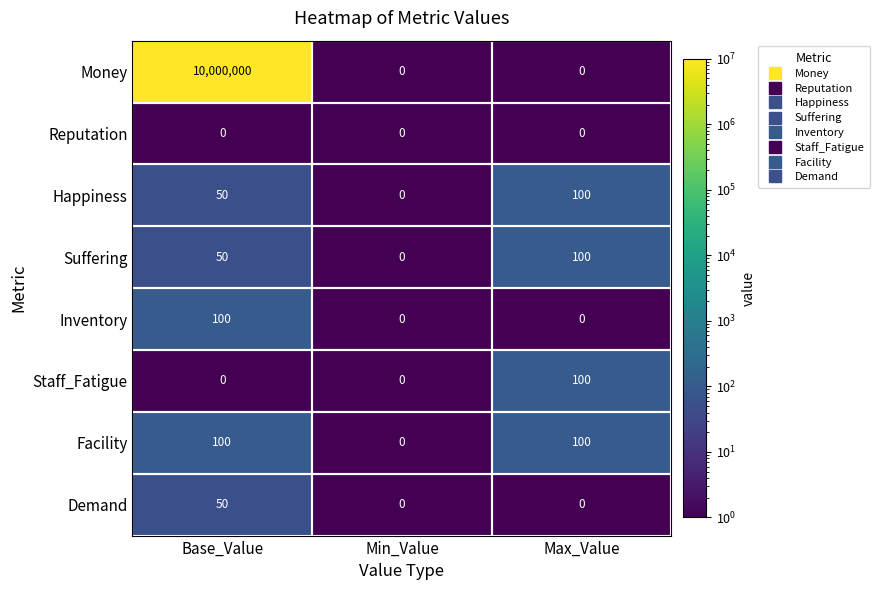

Which series has the largest total across all categories?

Money